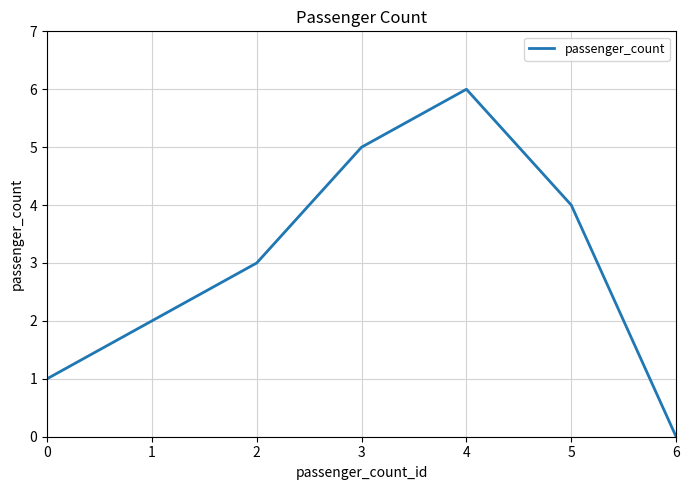

The chart shows a value of 3 at 5. True or false?

False